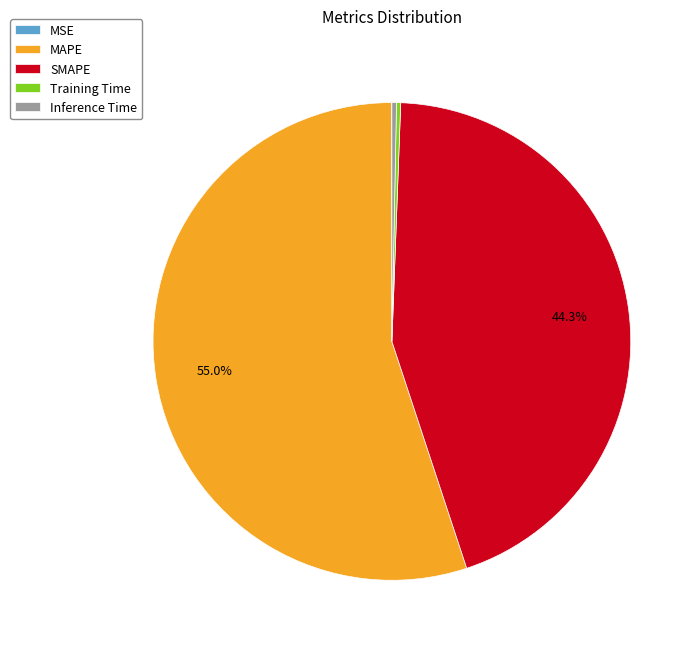

True or false: MAPE accounts for 55% of the total.

True